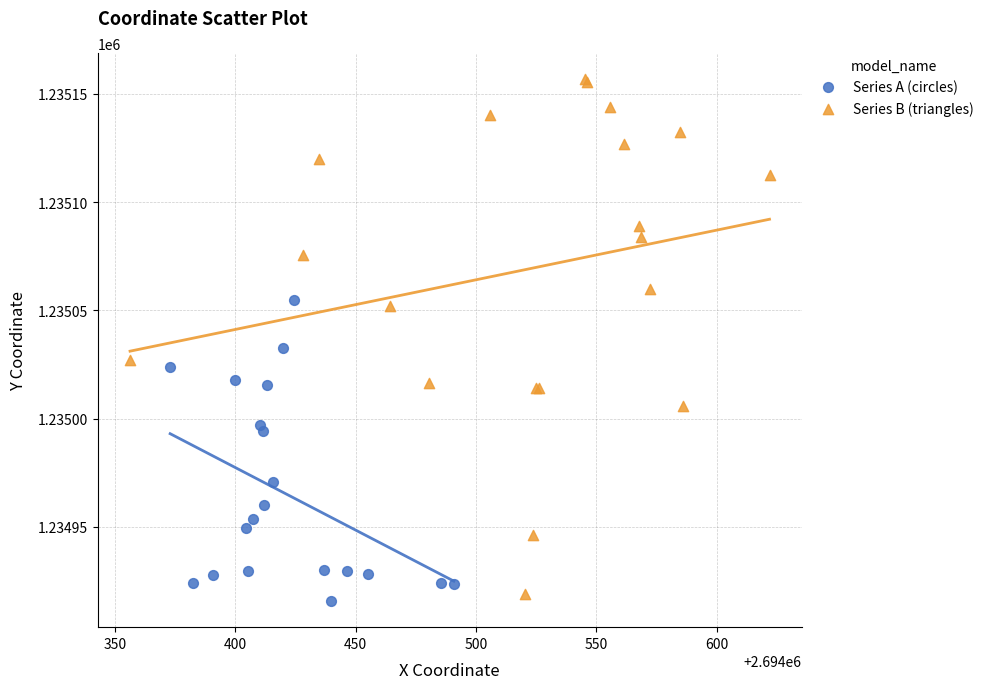

Which series has the widest spread of Y values?

Series B (triangles)